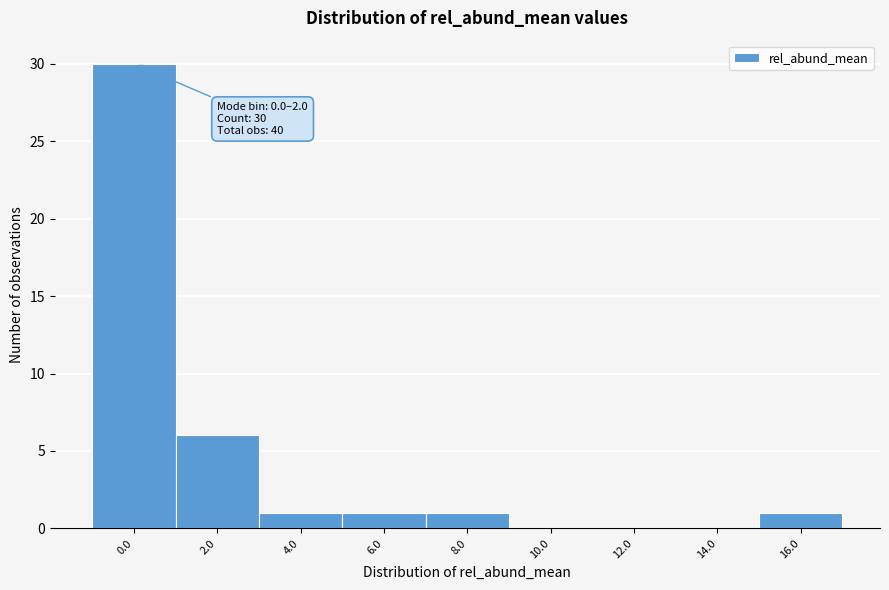

Reading left to right, what are all the values shown in this chart?

0.0=30	2.0=6	4.0=1	6.0=1	8.0=1	10.0=0	12.0=0	14.0=0	16.0=1